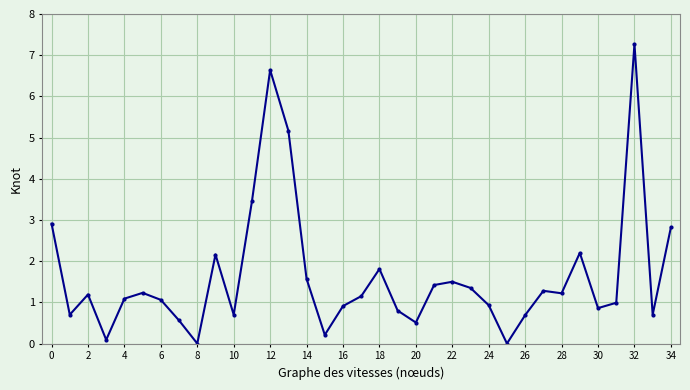

What is the greatest value displayed?

7.3